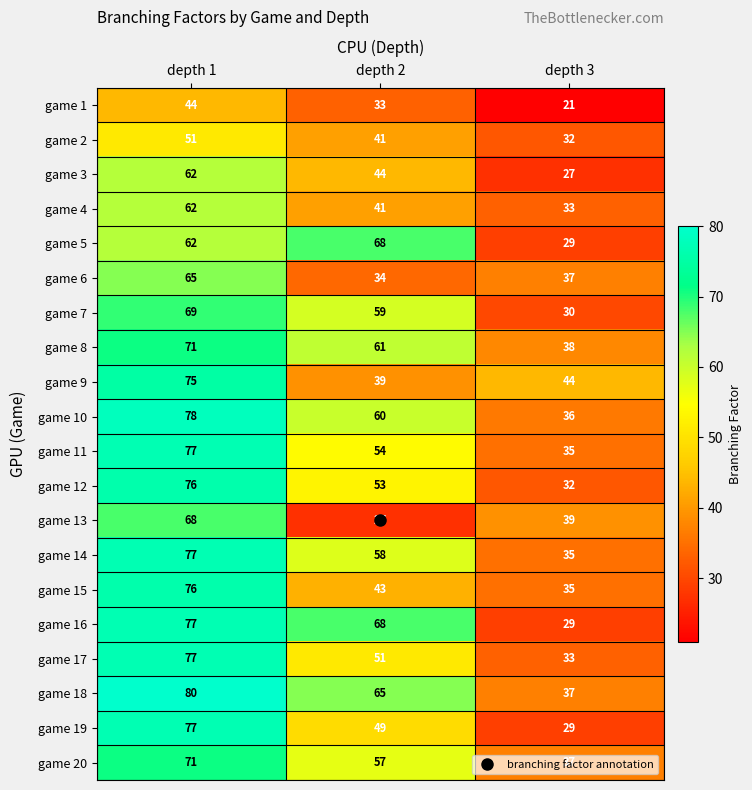

Rank the categories by game 3 value from highest to lowest.

depth 1, depth 2, depth 3